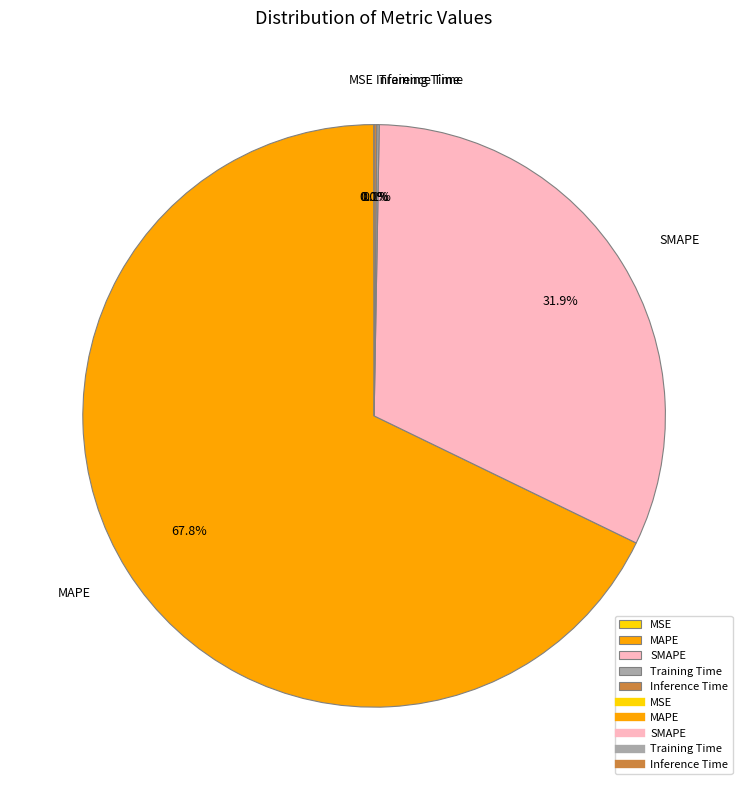

Is there any slice that represents more than half of the pie?

Yes